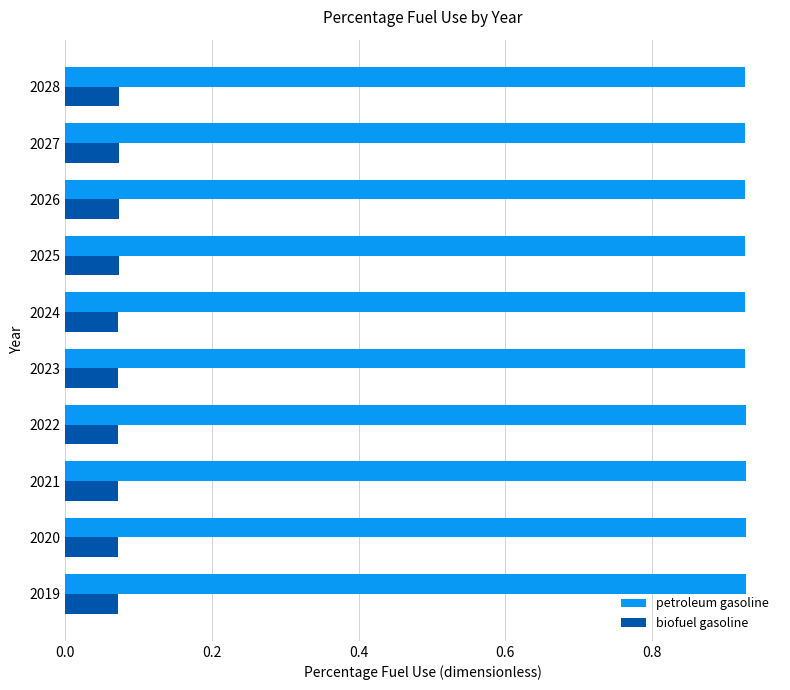

Is it true that biofuel gasoline equals 0.0 at 2021?

False